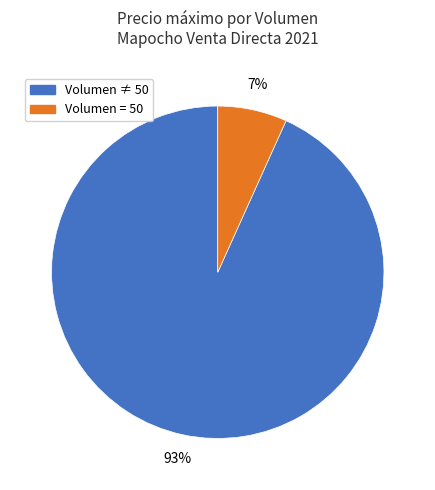

How many slices are in this pie chart?

2